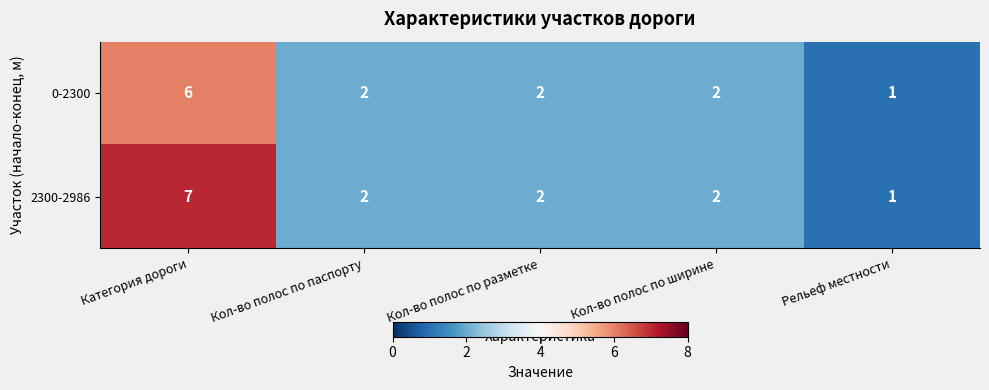

Reading left to right, what are all the values shown in this chart?

0-2300: 6	2	2	2	1
2300-2986: 7	2	2	2	1